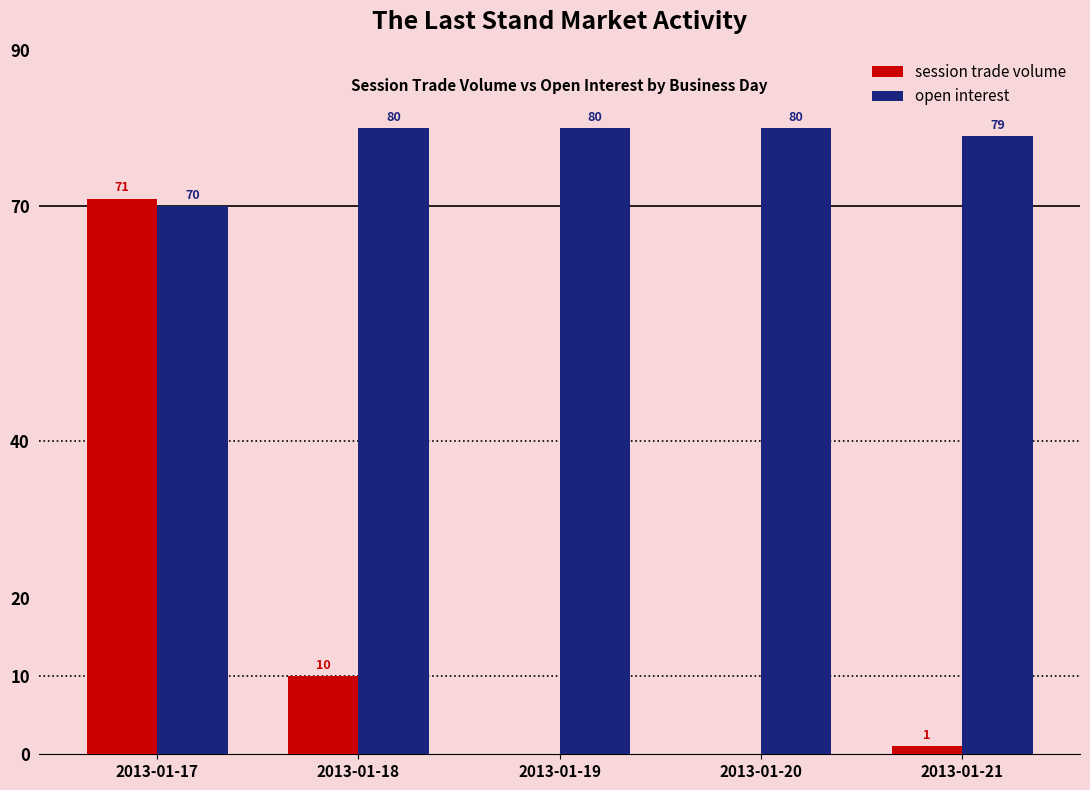

The session trade volume series shows 0 at 2013-01-19. True or false?

True